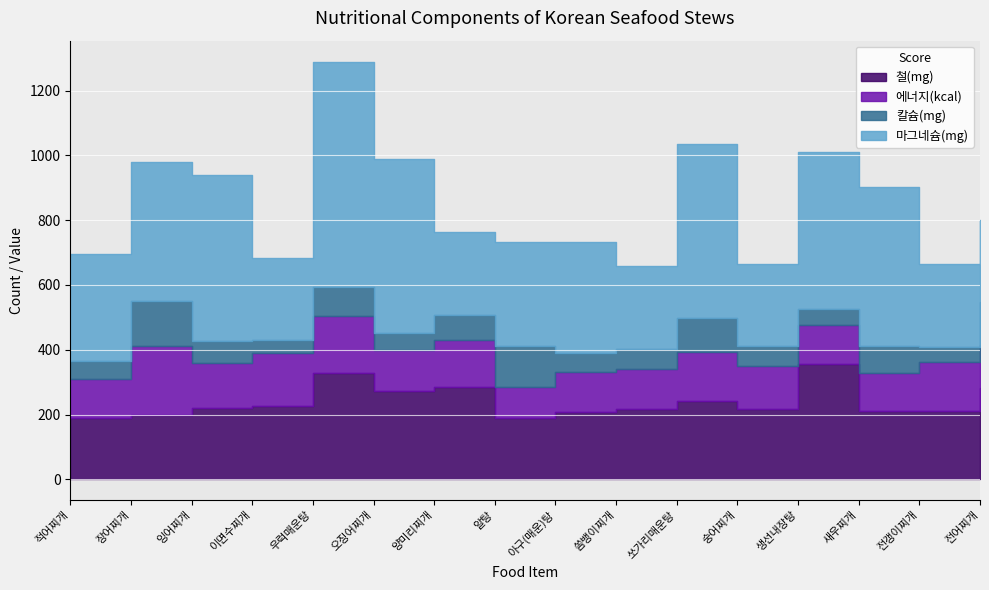

At which label is 마그네슘(mg) closest to 474?

생선내장탕